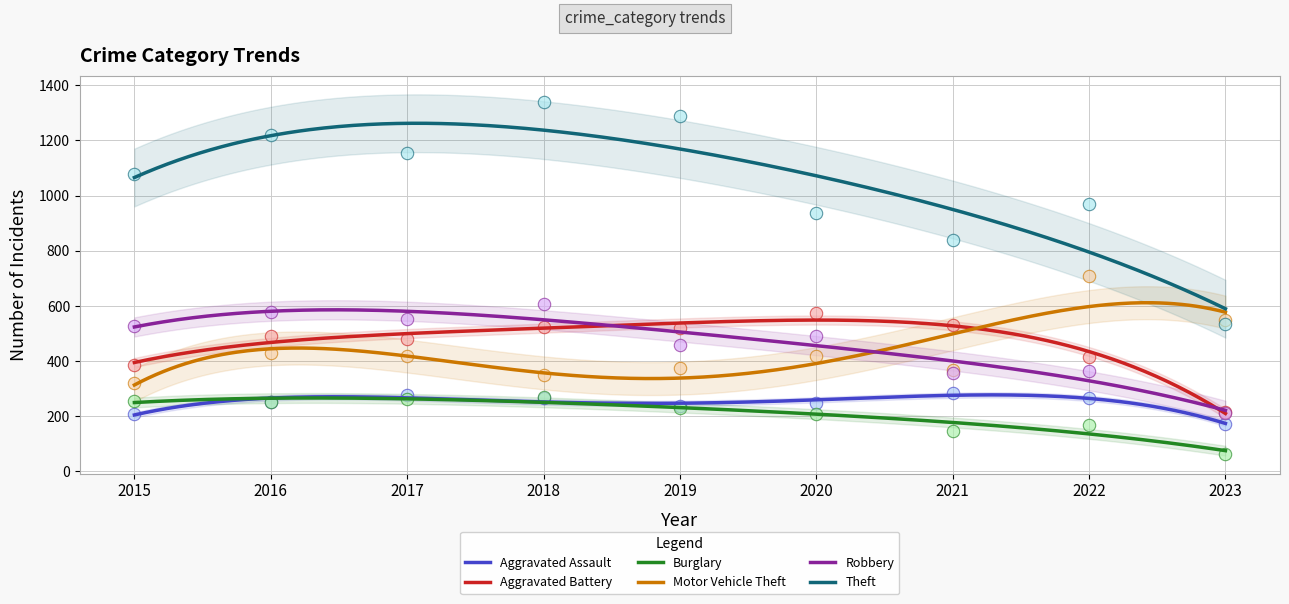

At how many categories does at least one series exceed 1304?

1